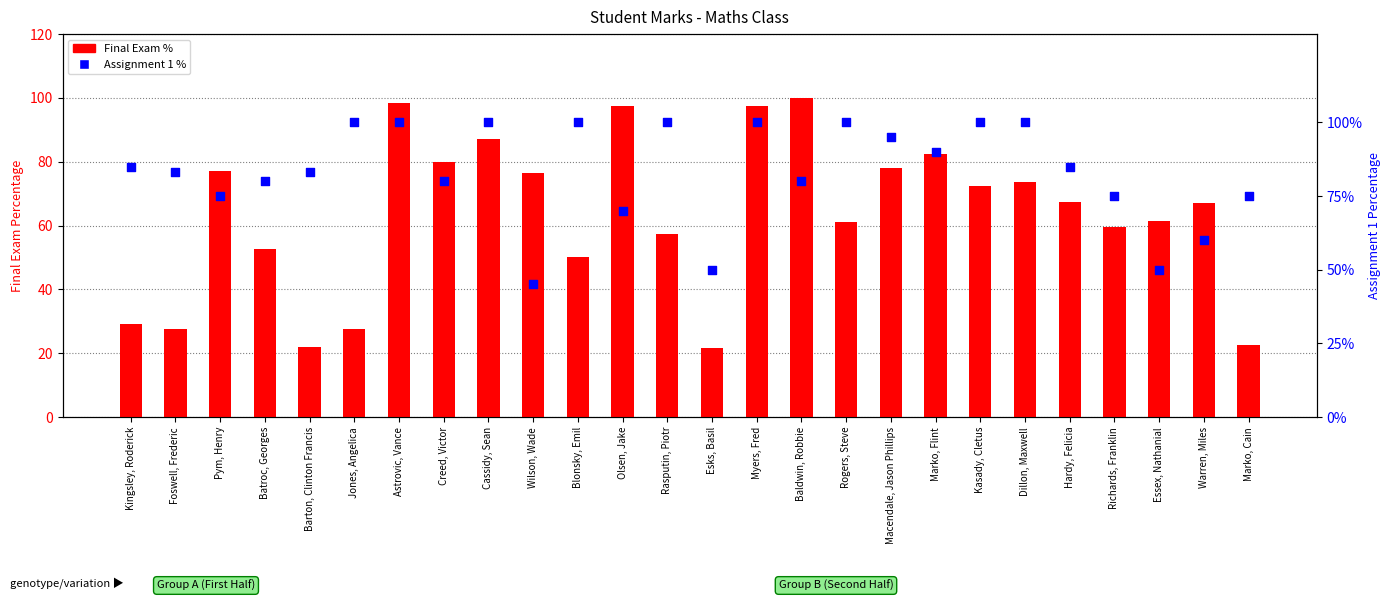

Is the value of Assignment 1 % at Rogers, Steve greater than the value of Final Exam % at Hardy, Felicia?

Yes